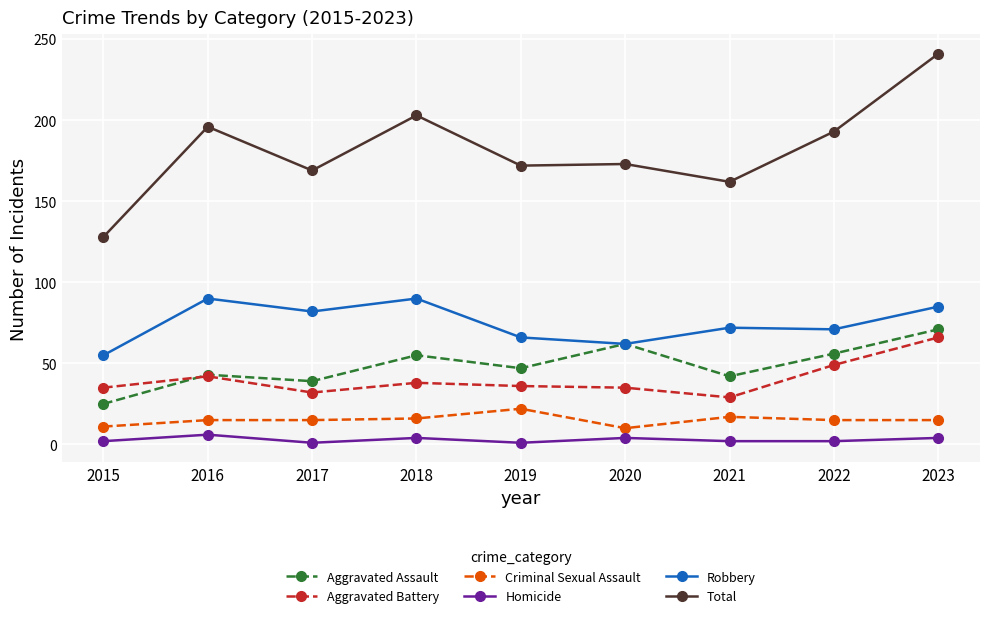

True or false: Criminal Sexual Assault and Total cross at least once.

False